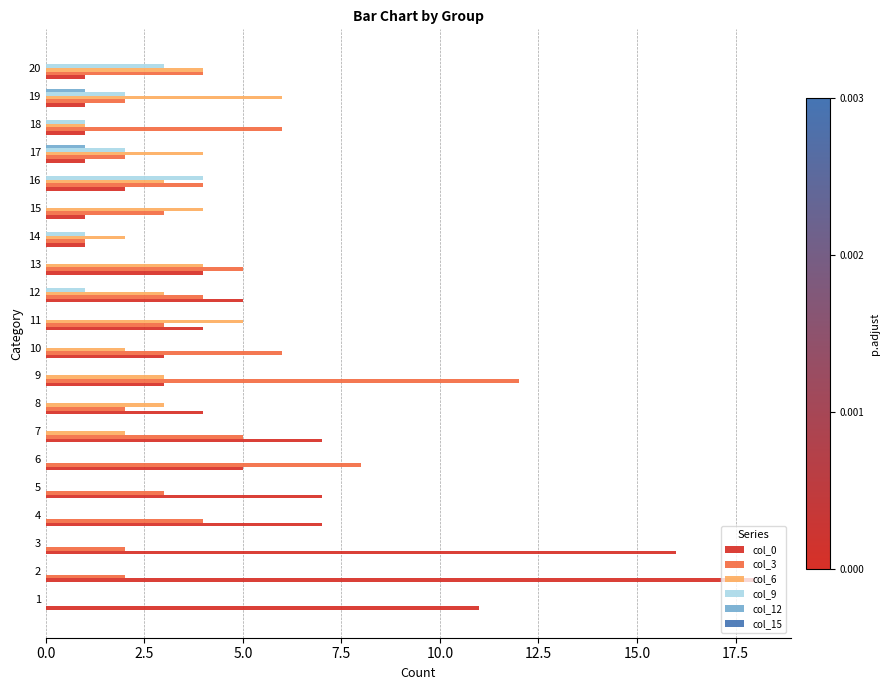

The col_6 series shows 1 at 18. True or false?

True